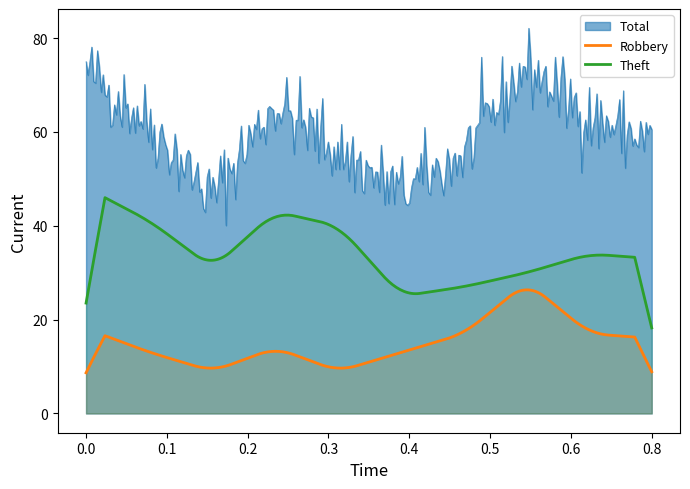

List the series in order of their peak value, lowest first.

Robbery, Theft, Total